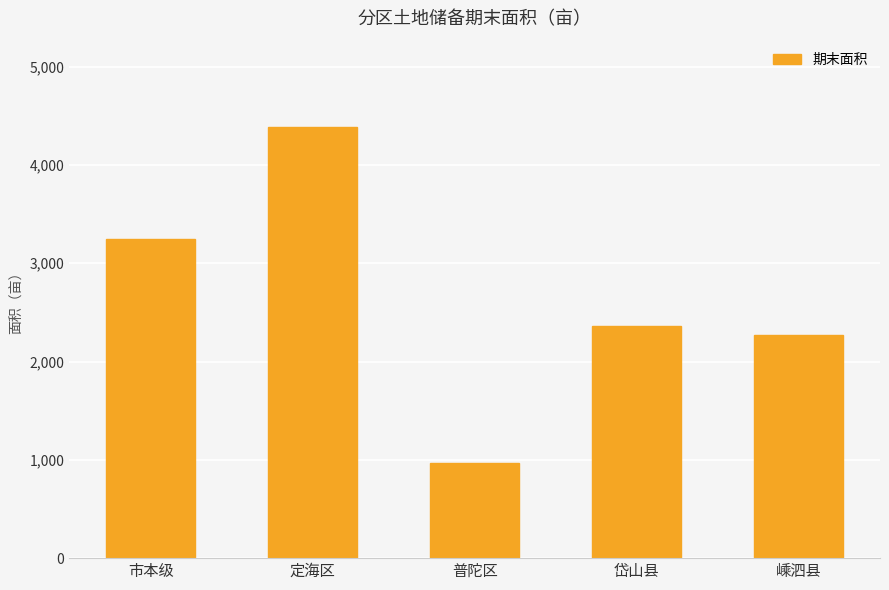

True or false: the data shows 1809.9 at 市本级.

False